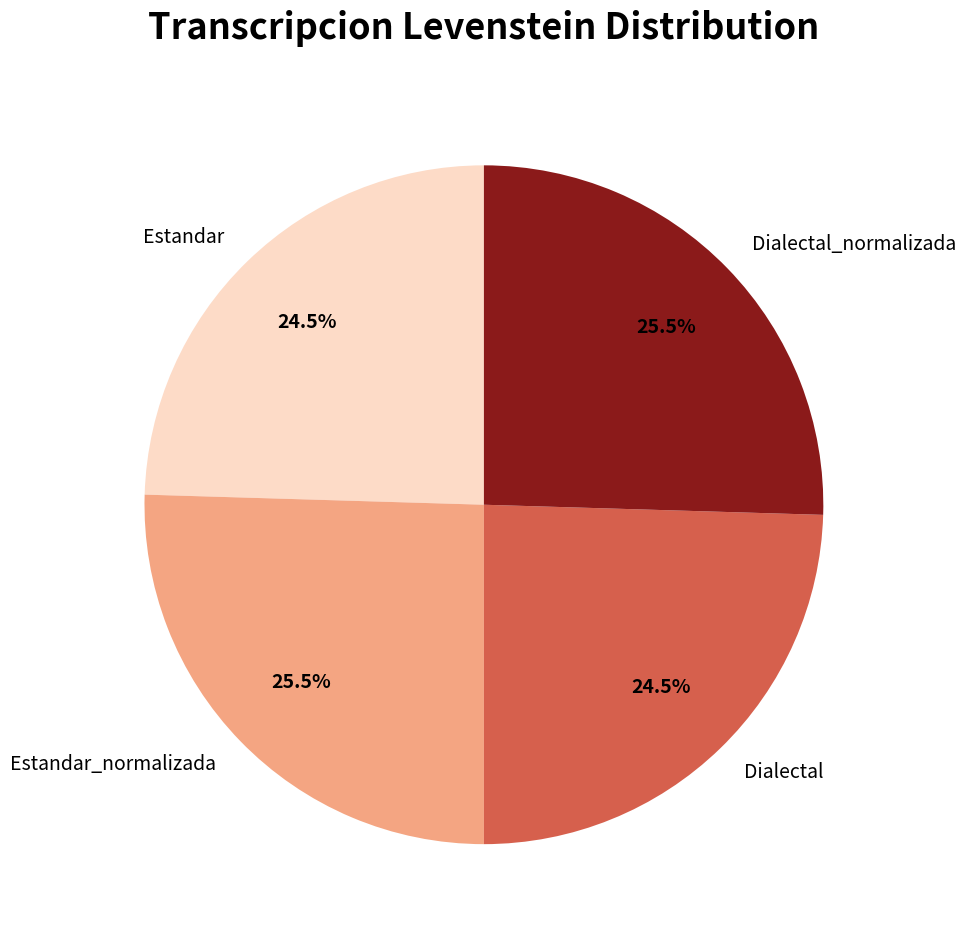

Does any single category account for the majority?

No